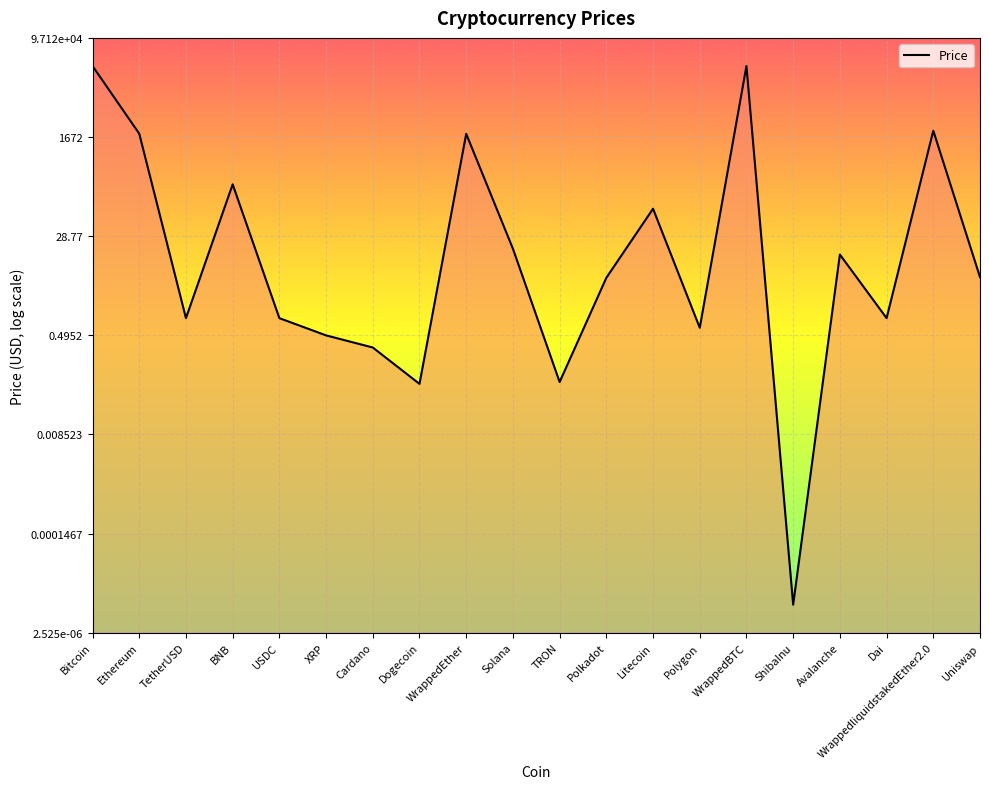

Does the chart display data point markers on the line(s)?

No